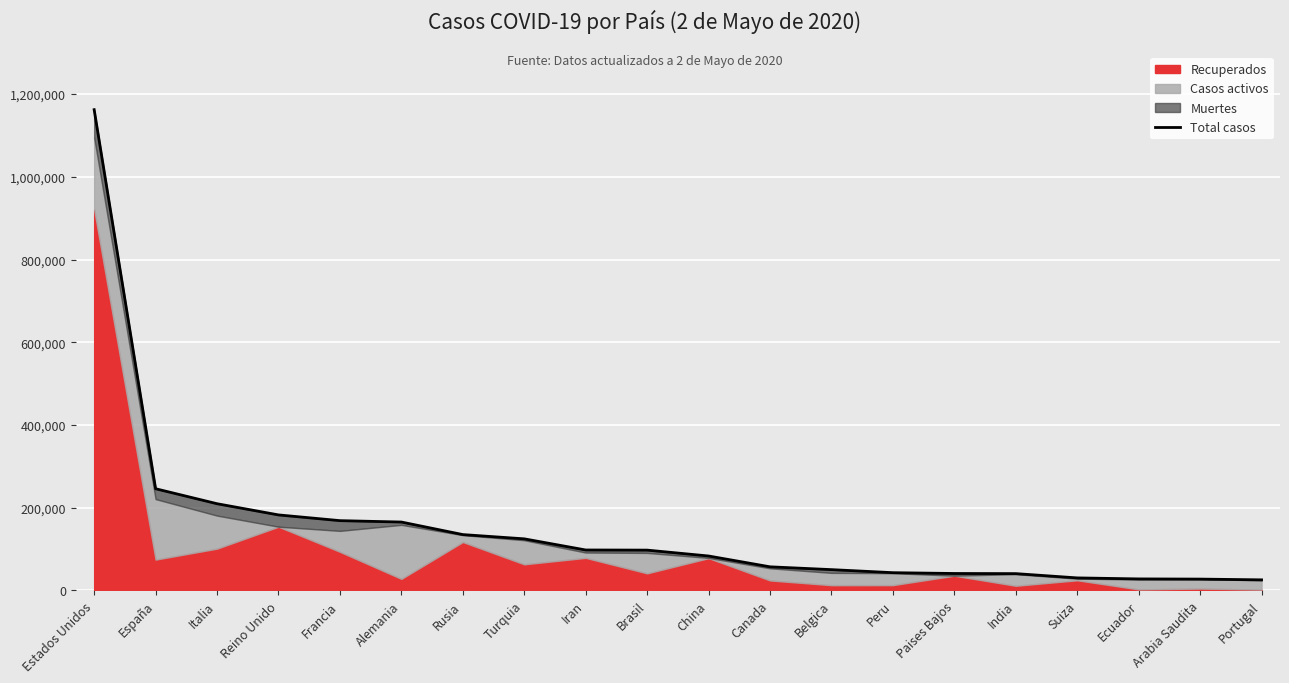

What is the smallest value displayed?

25190